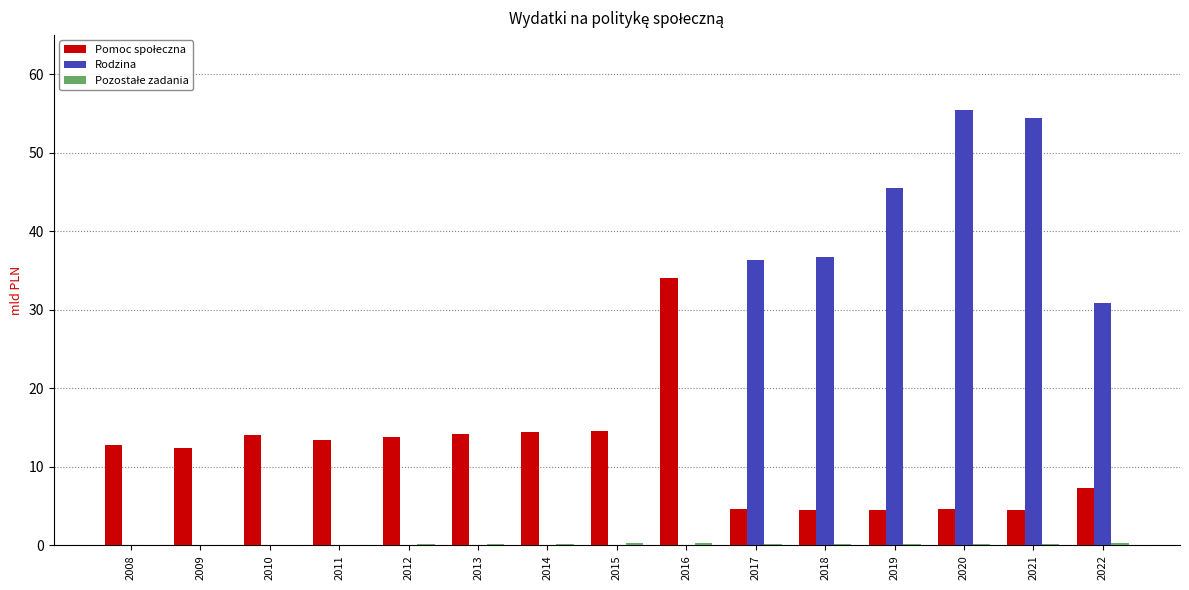

At which label is Rodzina closest to 27?

2022